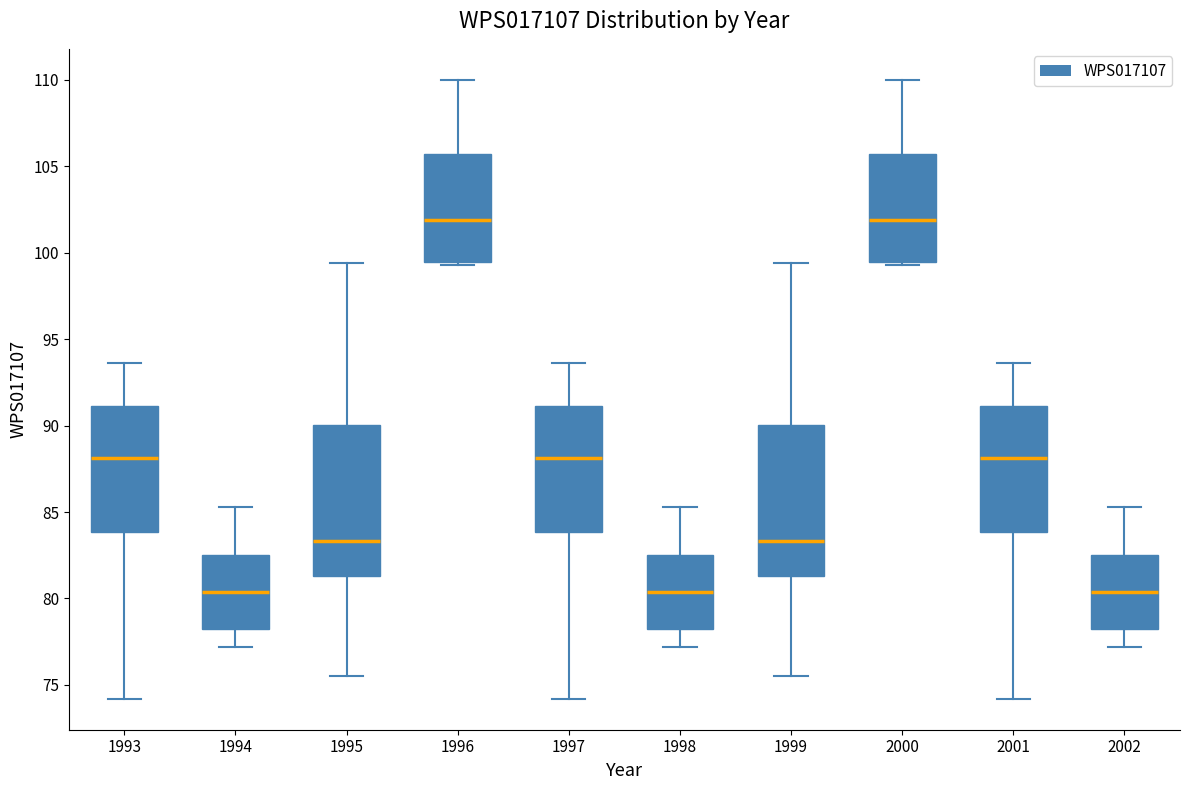

Reading left to right, read every box against the y-axis: the position of its median line, the range the box covers, and the ends of its whiskers. The values are not printed on the chart, so give them approximately, as read against the axis.

1993: median 88.0, box 84.0 to 91.0, whiskers 74.0 to 93.5
1994: median 80.5, box 78.5 to 82.5, whiskers 77.0 to 85.5
1995: median 83.5, box 81.5 to 90.0, whiskers 75.5 to 99.5
1996: median 102.0, box 99.5 to 105.5, whiskers 99.5 (just below the box's lower edge) to 110.0
1997: median 88.0, box 84.0 to 91.0, whiskers 74.0 to 93.5
1998: median 80.5, box 78.5 to 82.5, whiskers 77.0 to 85.5
1999: median 83.5, box 81.5 to 90.0, whiskers 75.5 to 99.5
2000: median 102.0, box 99.5 to 105.5, whiskers 99.5 (just below the box's lower edge) to 110.0
2001: median 88.0, box 84.0 to 91.0, whiskers 74.0 to 93.5
2002: median 80.5, box 78.5 to 82.5, whiskers 77.0 to 85.5